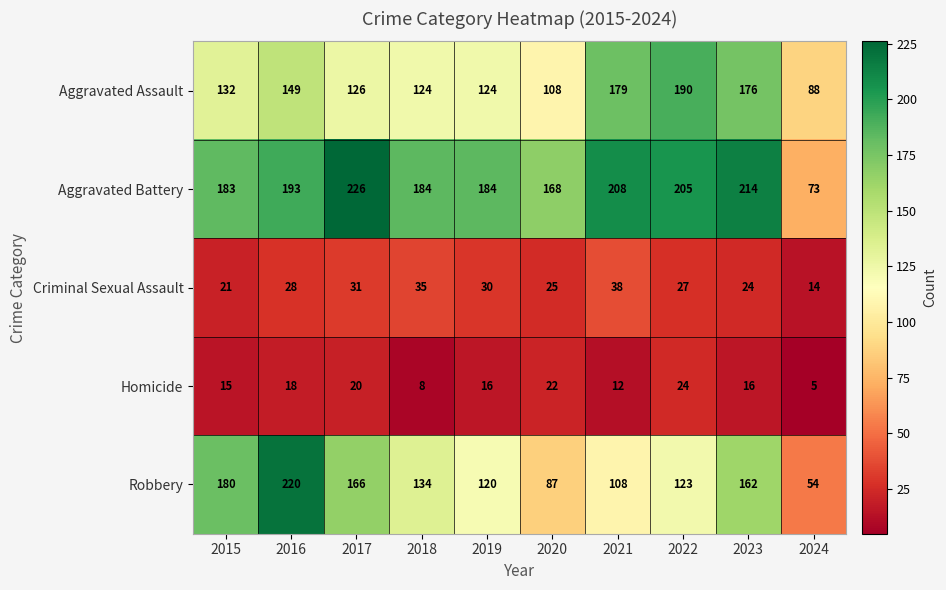

List the series in order of their peak value, highest first.

Aggravated Battery, Robbery, Aggravated Assault, Criminal Sexual Assault, Homicide